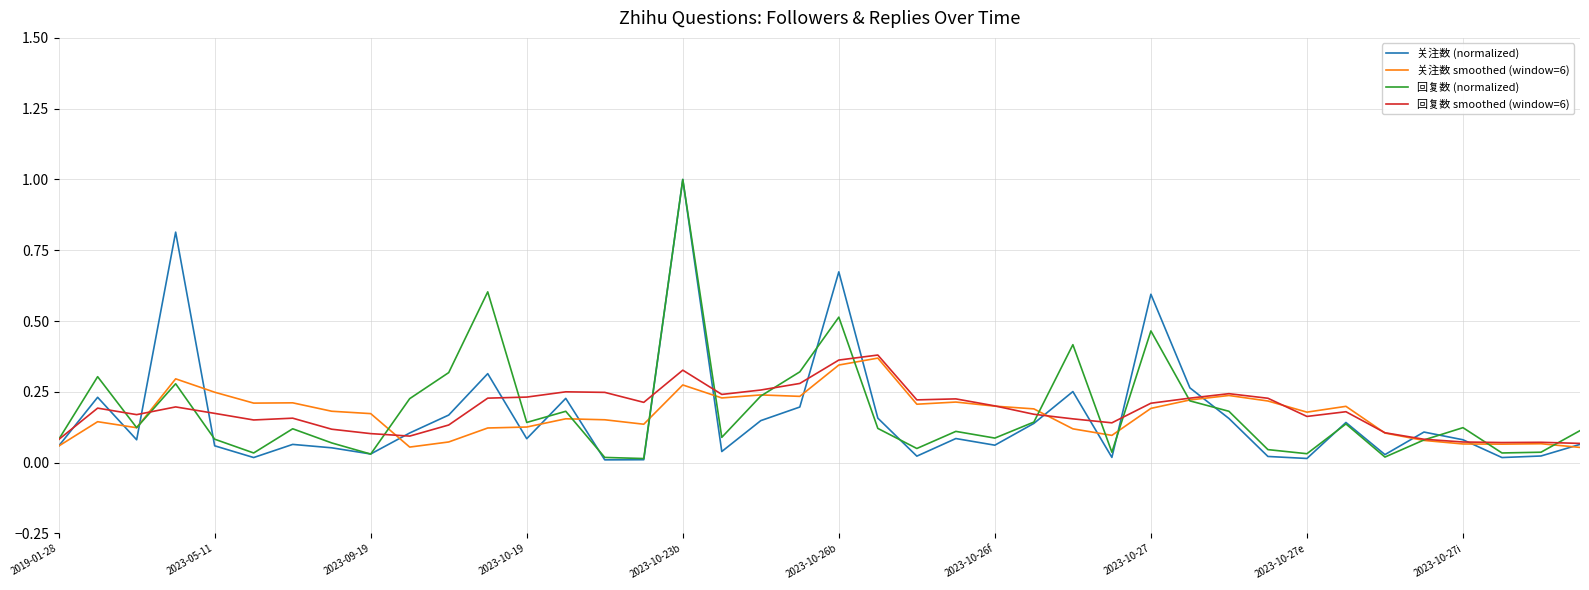

True or false: 回复数 (normalized) has more than 1 points higher than both neighbors.

True